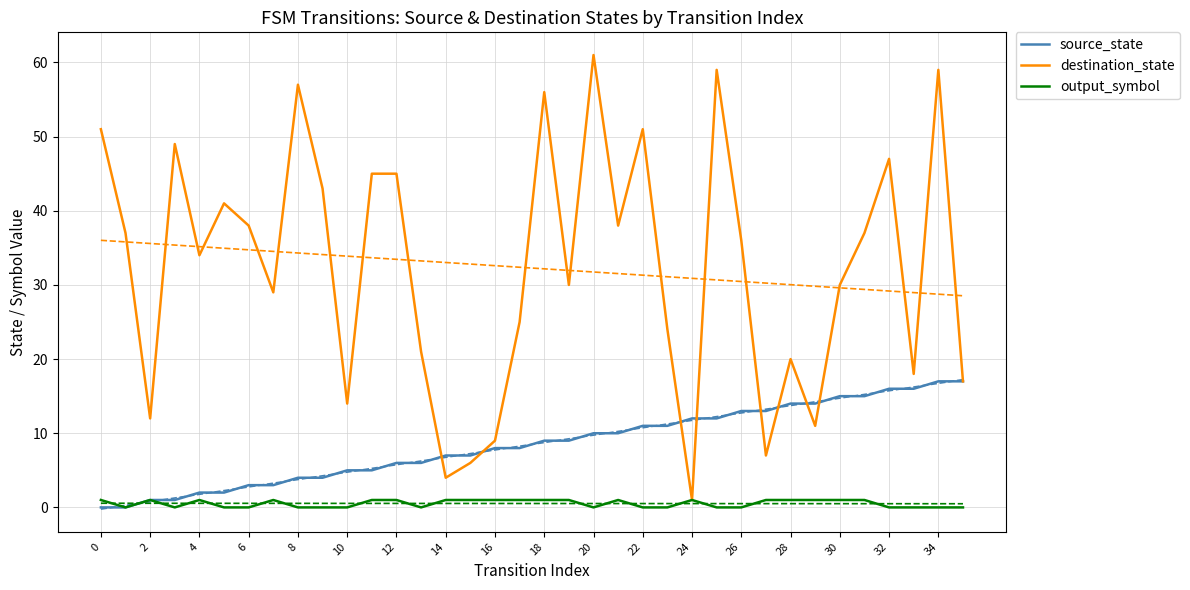

At how many categories does at least one series exceed 3?

36